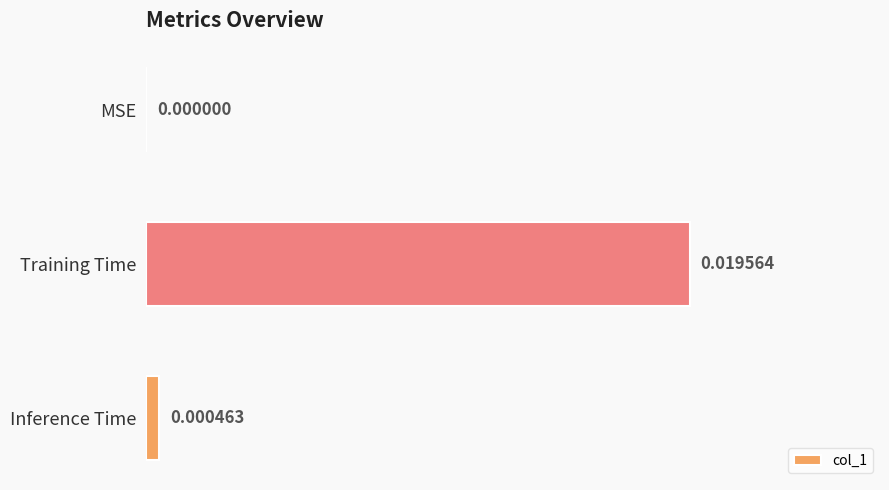

At which category does the chart reach its peak across all series?

Training Time